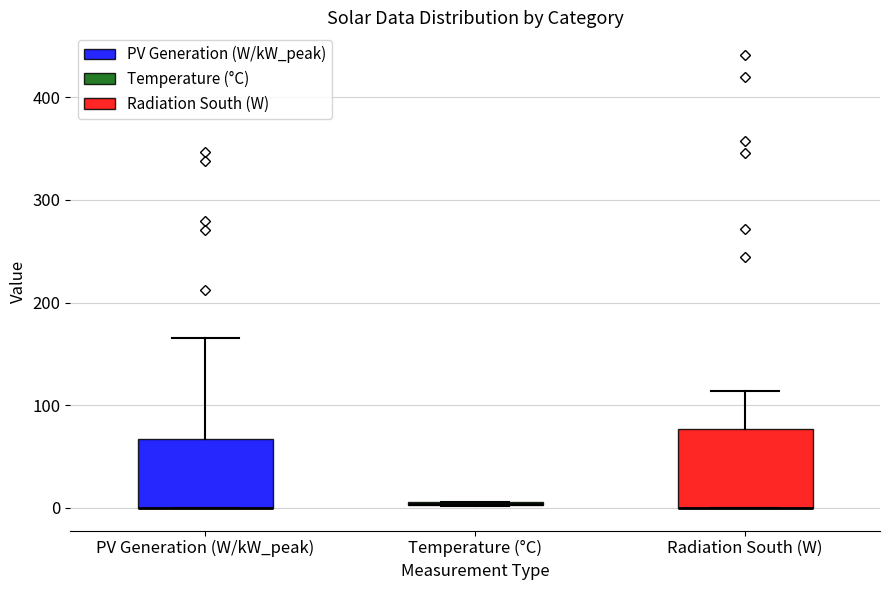

Reading left to right, transcribe this box plot: for each box, give where its median line is, the range the box spans, and where its two whiskers end, as read against the y-axis. The values are not printed on the chart, so give them approximately, as read against the axis.

PV Generation (W/kW_peak): median 0 (drawn on the box's lower edge), box 0 to 70, whiskers 0 to 170
Temperature (°C): box collapsed to a line at 0, whiskers 0 to 10
Radiation South (W): median 0 (drawn on the box's lower edge), box 0 to 80, whiskers 0 to 110